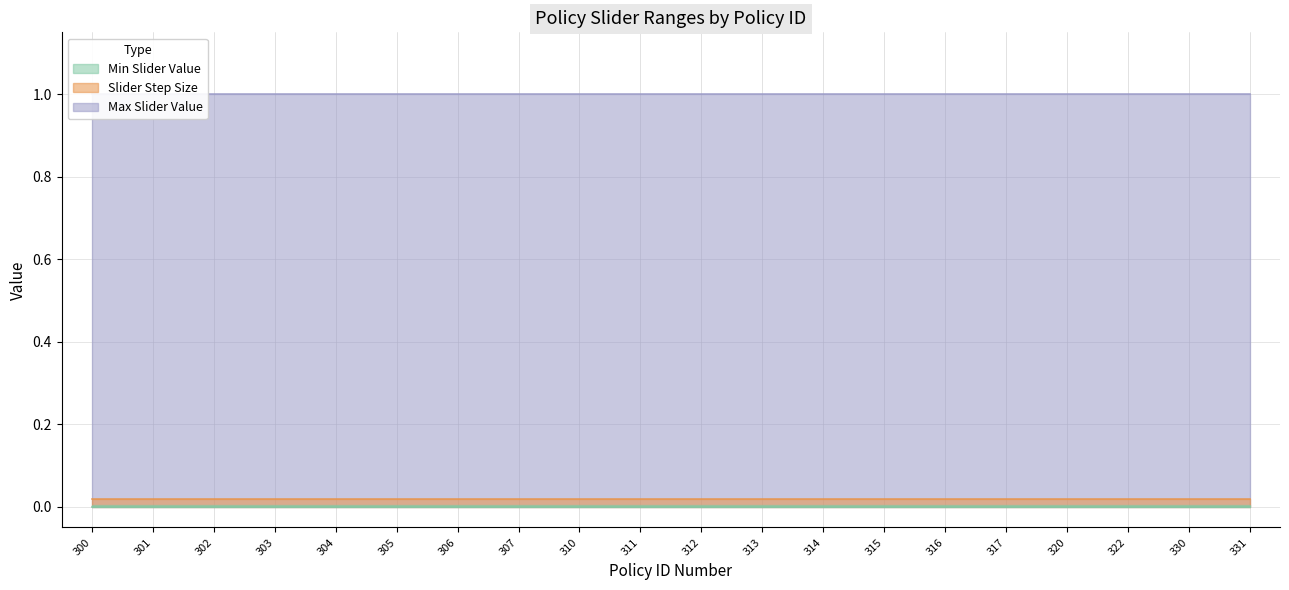

What are all the series names shown in the legend?

Min Slider Value, Slider Step Size, Max Slider Value